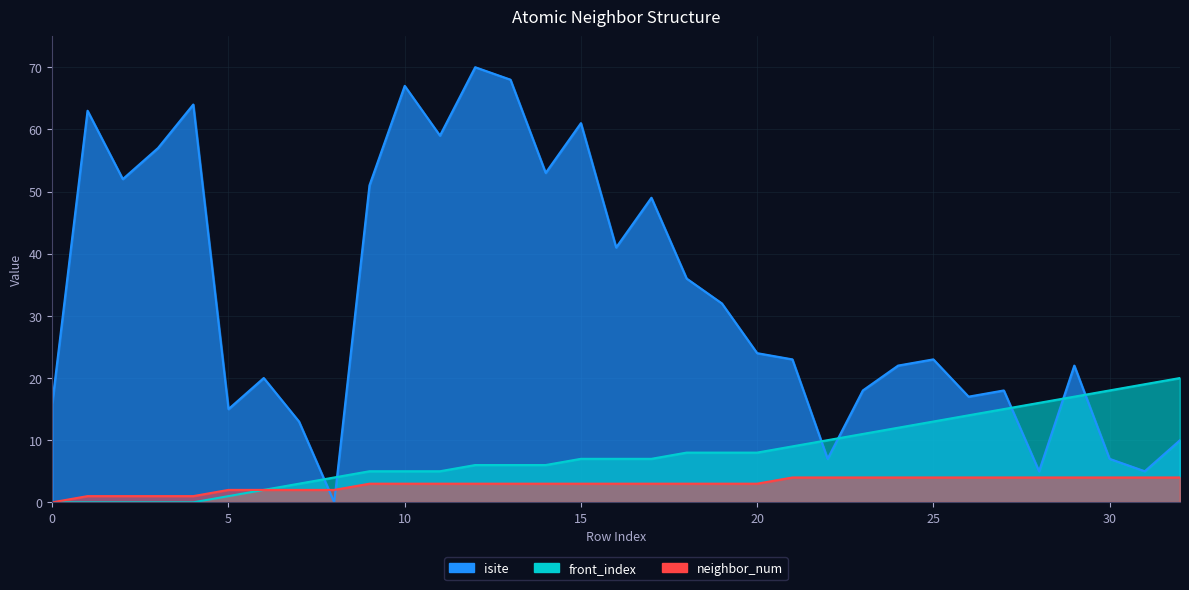

What is the value of the isite point at the 32nd from the left?

5